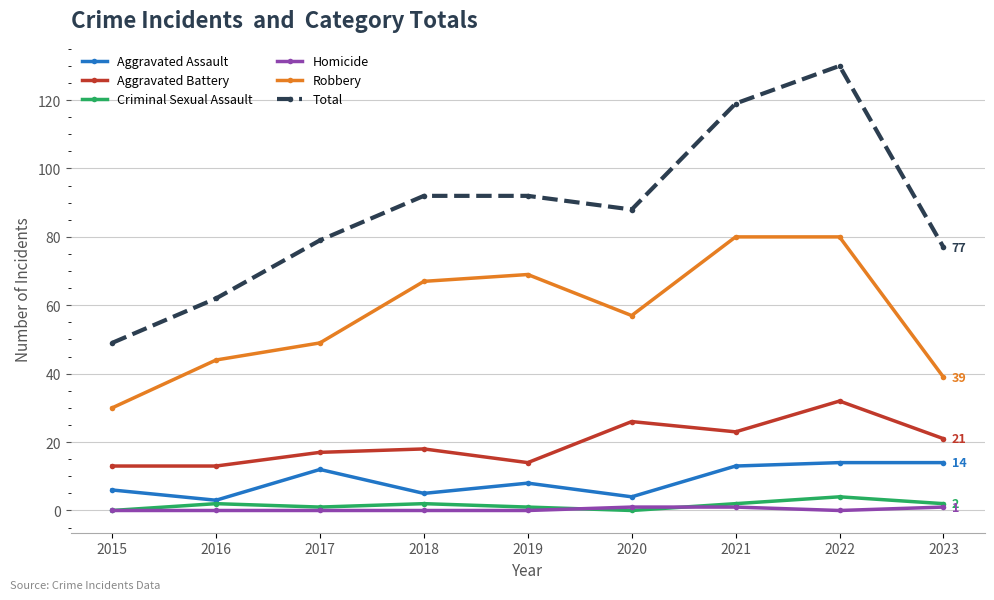

What is the difference between the second highest and second lowest values in the Aggravated Assault series?

10